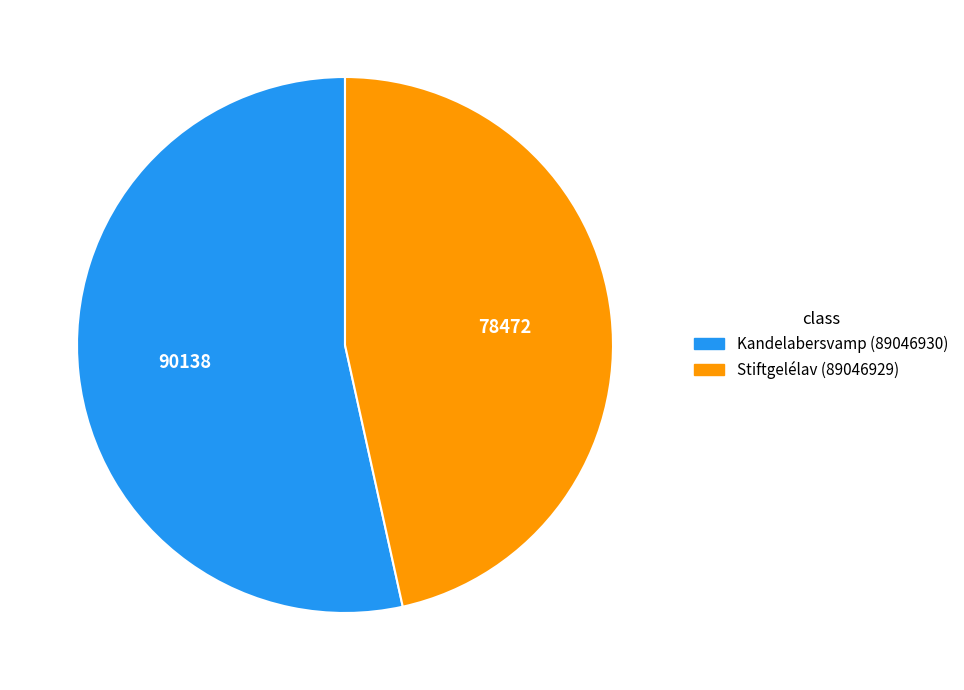

Between Kandelabersvamp (89046930) and Stiftgelélav (89046929), which is larger?

Kandelabersvamp (89046930)